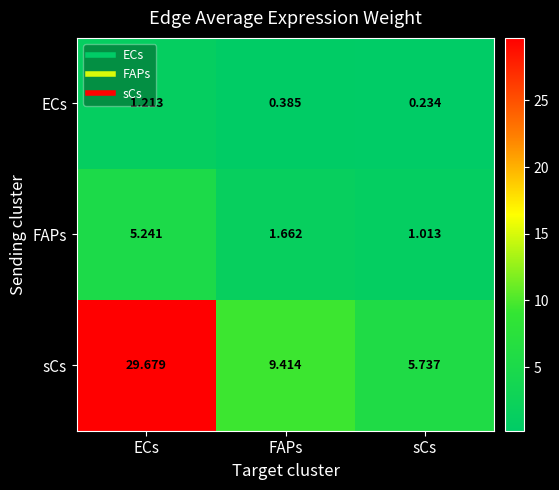

Rank the series at ECs from lowest to highest value.

ECs, FAPs, sCs